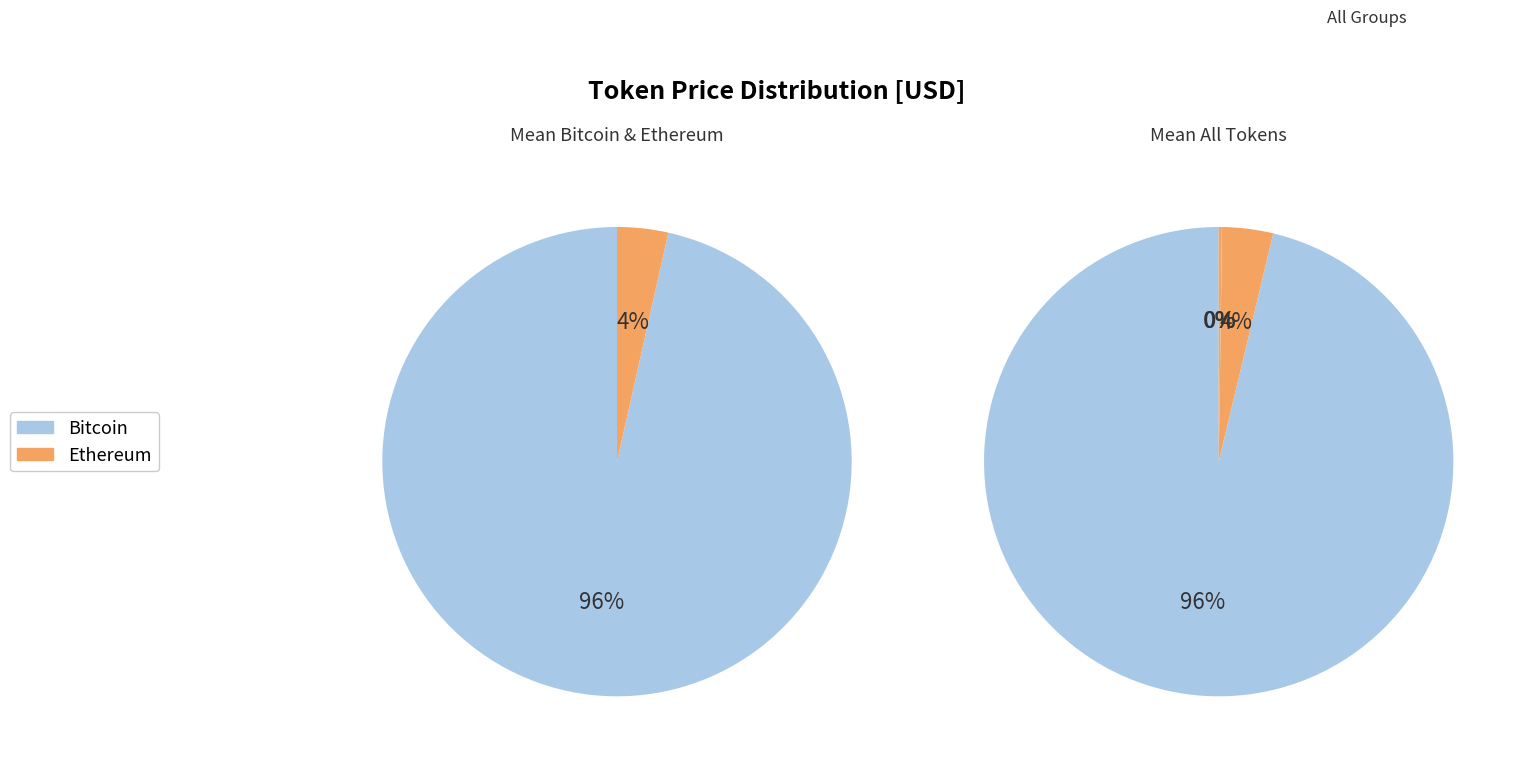

Do Aave and Ethereum together represent more than half of the pie?

No